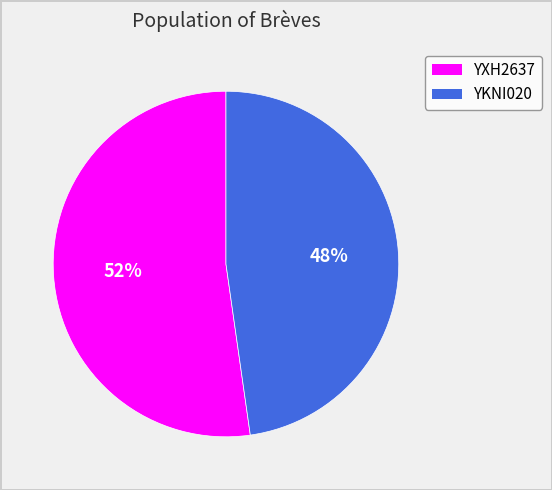

What percentage is the YKNI020 slice, to the nearest percent?

48%